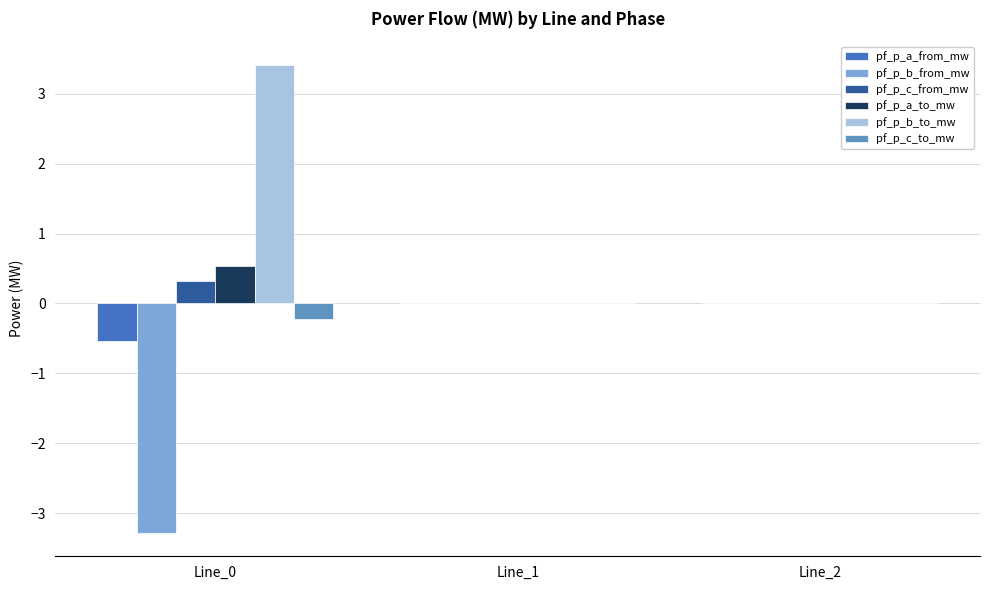

What are all the series names shown in the legend?

pf_p_a_from_mw, pf_p_b_from_mw, pf_p_c_from_mw, pf_p_a_to_mw, pf_p_b_to_mw, pf_p_c_to_mw